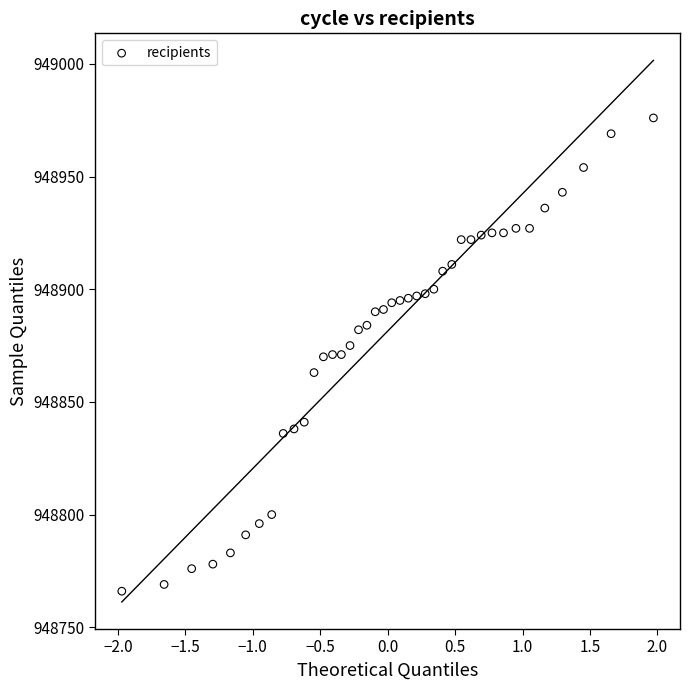

What is the range of Y values (max minus min)?

210